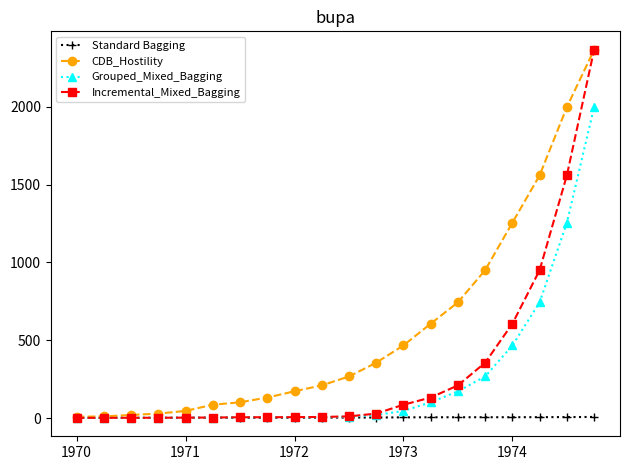

What is the difference between the maximum and second lowest values in the CDB_Hostility series?

2357.3